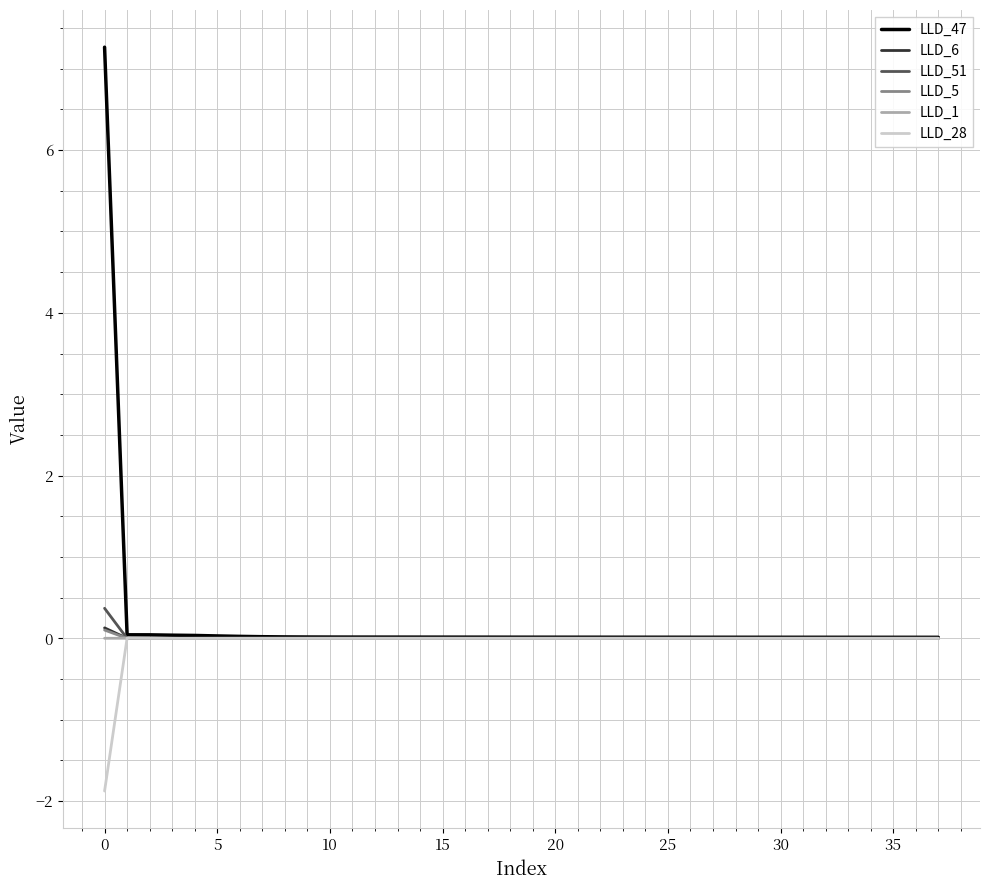

Which series has the largest range (max minus min)?

LLD_47